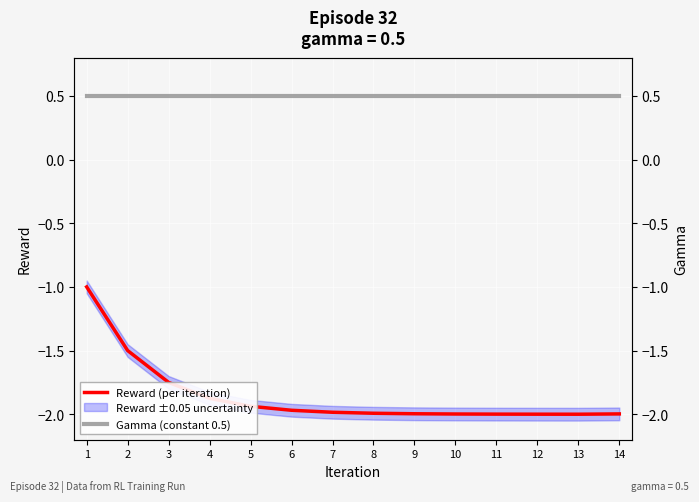

Reading right to left, extract all data points from this chart.

Reward (per iteration): 14=-2.0	13=-2.0	12=-2.0	11=-2.0	10=-2.0	9=-2.0	8=-2.0	7=-2.0	6=-2.0	5=-1.9	4=-1.9	3=-1.8	2=-1.5	1=-1.0
Gamma (constant 0.5): 14=0.5	13=0.5	12=0.5	11=0.5	10=0.5	9=0.5	8=0.5	7=0.5	6=0.5	5=0.5	4=0.5	3=0.5	2=0.5	1=0.5